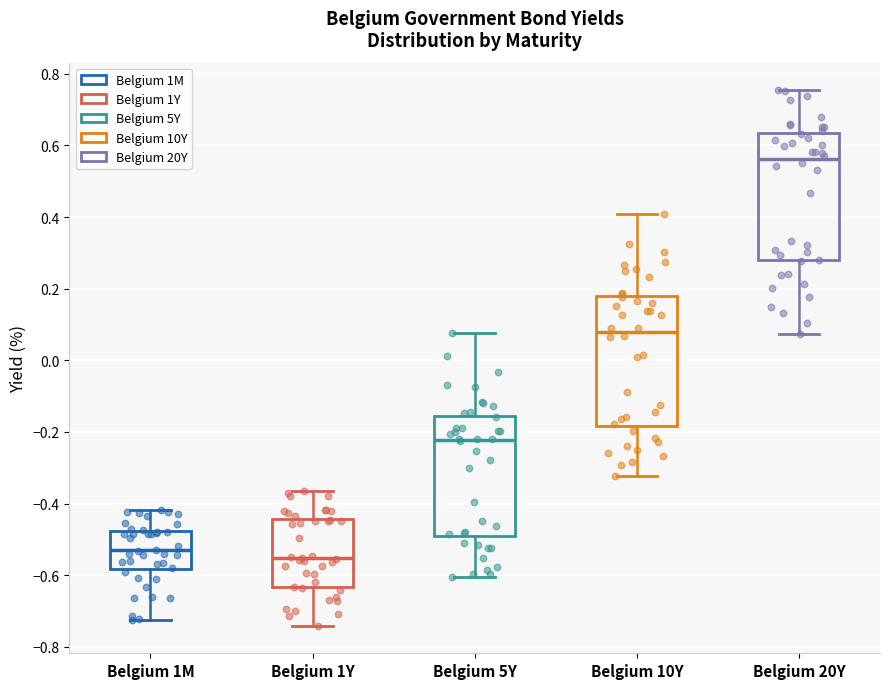

Reading left to right, read every box against the y-axis: the position of its median line, the range the box covers, and the ends of its whiskers. The values are not printed on the chart, so give them approximately, as read against the axis.

Belgium 1M: median -0.54, box -0.58 to -0.48, whiskers -0.72 to -0.42
Belgium 1Y: median -0.56, box -0.64 to -0.44, whiskers -0.74 to -0.36
Belgium 5Y: median -0.22, box -0.50 to -0.16, whiskers -0.60 to 0.08
Belgium 10Y: median 0.08, box -0.18 to 0.18, whiskers -0.32 to 0.40
Belgium 20Y: median 0.56, box 0.28 to 0.64, whiskers 0.08 to 0.76